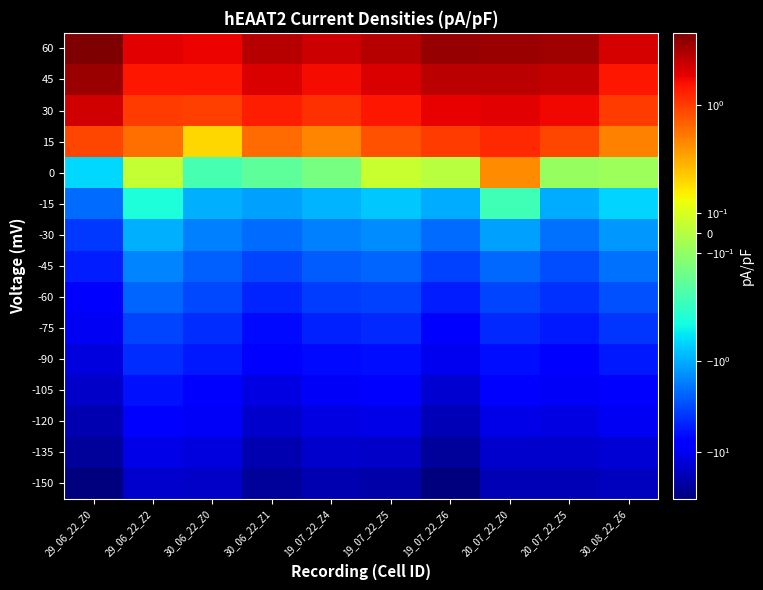

Reading left to right, what are all the values shown in this chart?

-150: 29_06_22_Z0=-33.0	29_06_22_Z2=-14.3	30_06_22_Z0=-15.4	30_06_22_Z1=-25.0	19_07_22_Z4=-19.2	19_07_22_Z5=-20.8	19_07_22_Z6=-31.9	20_07_22_Z0=-18.5	20_07_22_Z5=-18.8	30_08_22_Z6=-17.2
-135: 29_06_22_Z0=-24.7	29_06_22_Z2=-10.9	30_06_22_Z0=-12.0	30_06_22_Z1=-19.4	19_07_22_Z4=-15.0	19_07_22_Z5=-15.1	19_07_22_Z6=-23.9	20_07_22_Z0=-14.6	20_07_22_Z5=-14.9	30_08_22_Z6=-13.2
-120: 29_06_22_Z0=-19.6	29_06_22_Z2=-8.1	30_06_22_Z0=-9.4	30_06_22_Z1=-14.9	19_07_22_Z4=-11.6	19_07_22_Z5=-11.3	19_07_22_Z6=-18.1	20_07_22_Z0=-11.0	20_07_22_Z5=-11.8	30_08_22_Z6=-9.8
-105: 29_06_22_Z0=-15.6	29_06_22_Z2=-6.1	30_06_22_Z0=-7.3	30_06_22_Z1=-11.4	19_07_22_Z4=-9.1	19_07_22_Z5=-8.6	19_07_22_Z6=-13.7	20_07_22_Z0=-8.1	20_07_22_Z5=-9.1	30_08_22_Z6=-7.4
-90: 29_06_22_Z0=-12.3	29_06_22_Z2=-4.5	30_06_22_Z0=-5.6	30_06_22_Z1=-8.7	19_07_22_Z4=-6.8	19_07_22_Z5=-6.5	19_07_22_Z6=-10.1	20_07_22_Z0=-6.3	20_07_22_Z5=-7.3	30_08_22_Z6=-5.5
-75: 29_06_22_Z0=-9.5	29_06_22_Z2=-3.3	30_06_22_Z0=-4.3	30_06_22_Z1=-6.5	19_07_22_Z4=-5.2	19_07_22_Z5=-4.6	19_07_22_Z6=-7.3	20_07_22_Z0=-4.5	20_07_22_Z5=-5.7	30_08_22_Z6=-4.0
-60: 29_06_22_Z0=-7.5	29_06_22_Z2=-2.3	30_06_22_Z0=-3.3	30_06_22_Z1=-4.8	19_07_22_Z4=-3.7	19_07_22_Z5=-3.4	19_07_22_Z6=-5.3	20_07_22_Z0=-3.3	20_07_22_Z5=-4.2	30_08_22_Z6=-2.9
-45: 29_06_22_Z0=-5.4	29_06_22_Z2=-1.6	30_06_22_Z0=-2.4	30_06_22_Z1=-3.4	19_07_22_Z4=-2.6	19_07_22_Z5=-2.4	19_07_22_Z6=-3.5	20_07_22_Z0=-2.2	20_07_22_Z5=-3.1	30_08_22_Z6=-2.0
-30: 29_06_22_Z0=-3.8	29_06_22_Z2=-1.0	30_06_22_Z0=-1.7	30_06_22_Z1=-2.2	19_07_22_Z4=-1.7	19_07_22_Z5=-1.5	19_07_22_Z6=-2.1	20_07_22_Z0=-1.1	20_07_22_Z5=-2.0	30_08_22_Z6=-1.3
-15: 29_06_22_Z0=-2.1	29_06_22_Z2=-0.4	30_06_22_Z0=-1.0	30_06_22_Z1=-1.2	19_07_22_Z4=-0.9	19_07_22_Z5=-0.7	19_07_22_Z6=-1.0	20_07_22_Z0=-0.3	20_07_22_Z5=-1.0	30_08_22_Z6=-0.6
0: 29_06_22_Z0=-0.6	29_06_22_Z2=0.0	30_06_22_Z0=-0.3	30_06_22_Z1=-0.2	19_07_22_Z4=-0.2	19_07_22_Z5=0.1	19_07_22_Z6=0.0	20_07_22_Z0=0.4	20_07_22_Z5=-0.1	30_08_22_Z6=-0.1
15: 29_06_22_Z0=0.9	29_06_22_Z2=0.5	30_06_22_Z0=0.3	30_06_22_Z1=0.5	19_07_22_Z4=0.5	19_07_22_Z5=0.8	19_07_22_Z6=1.0	20_07_22_Z0=1.3	20_07_22_Z5=0.9	30_08_22_Z6=0.5
30: 29_06_22_Z0=2.7	29_06_22_Z2=1.0	30_06_22_Z0=0.9	30_06_22_Z1=1.5	19_07_22_Z4=1.2	19_07_22_Z5=1.6	19_07_22_Z6=2.1	20_07_22_Z0=2.2	20_07_22_Z5=2.0	30_08_22_Z6=1.0
45: 29_06_22_Z0=4.7	29_06_22_Z2=1.6	30_06_22_Z0=1.6	30_06_22_Z1=2.4	19_07_22_Z4=1.9	19_07_22_Z5=2.4	19_07_22_Z6=3.3	20_07_22_Z0=3.3	20_07_22_Z5=3.0	30_08_22_Z6=1.6
60: 29_06_22_Z0=6.3	29_06_22_Z2=2.3	30_06_22_Z0=2.1	30_06_22_Z1=3.6	19_07_22_Z4=2.8	19_07_22_Z5=3.5	19_07_22_Z6=4.9	20_07_22_Z0=4.6	20_07_22_Z5=4.5	30_08_22_Z6=2.5